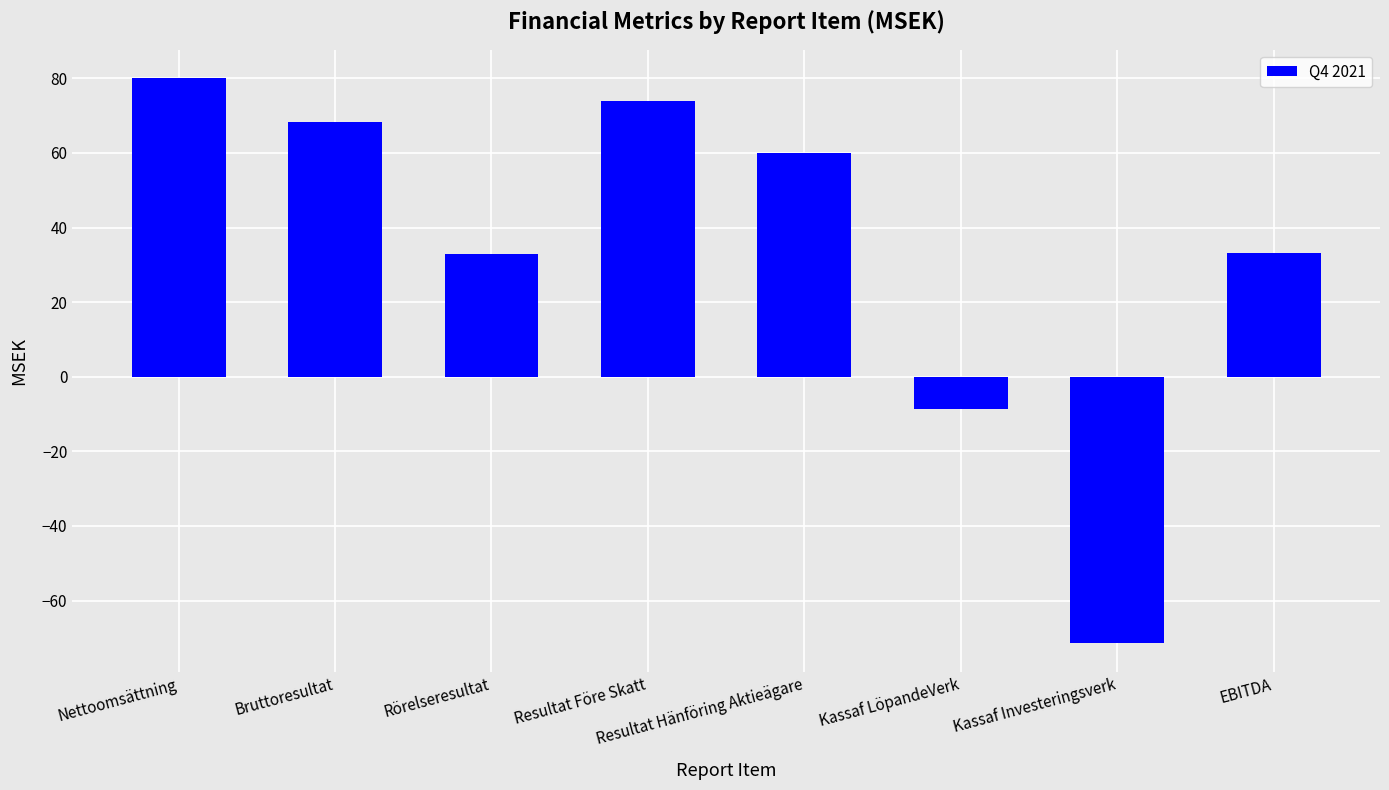

Is it true that the value at Nettoomsättning is 105.5?

False